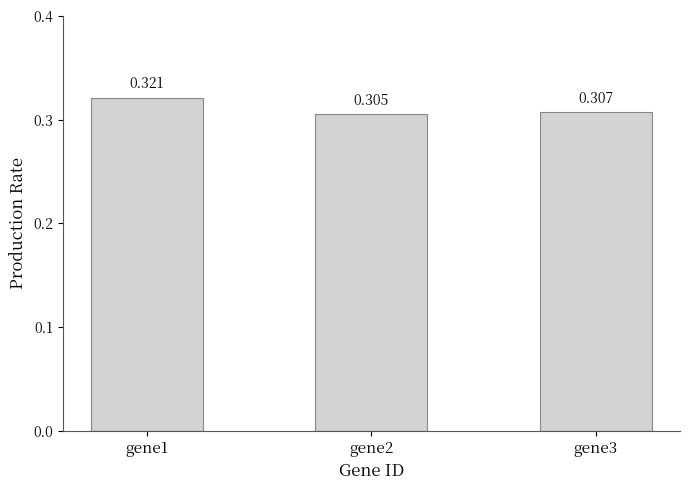

How many bars are there in total?

3